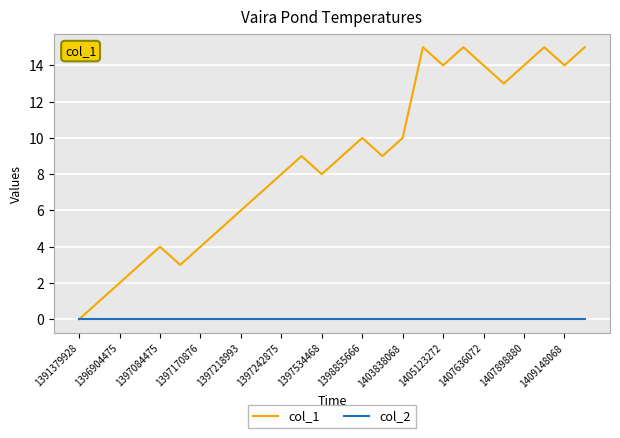

List the series in order of their overall mean, highest first.

col_1, col_2